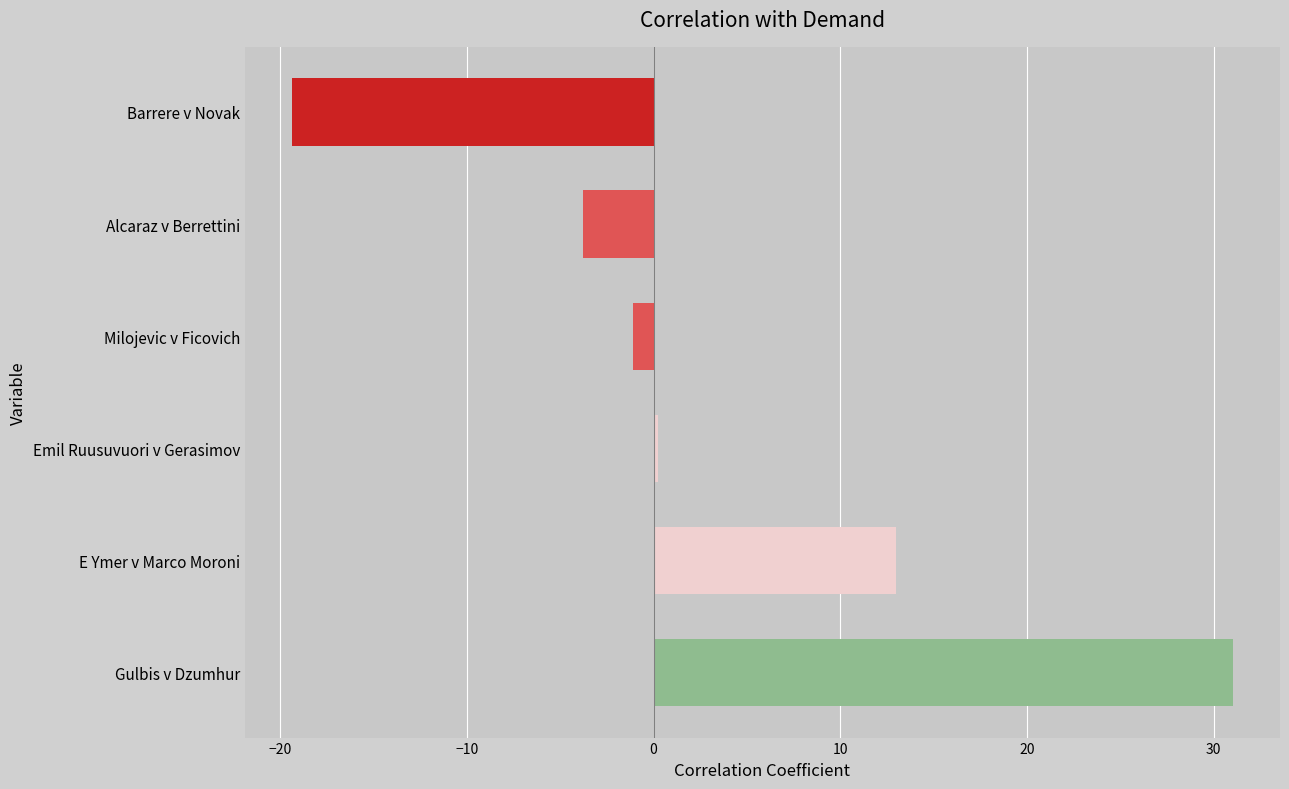

Which has a higher value, Milojevic v Ficovich or Alcaraz v Berrettini?

Milojevic v Ficovich